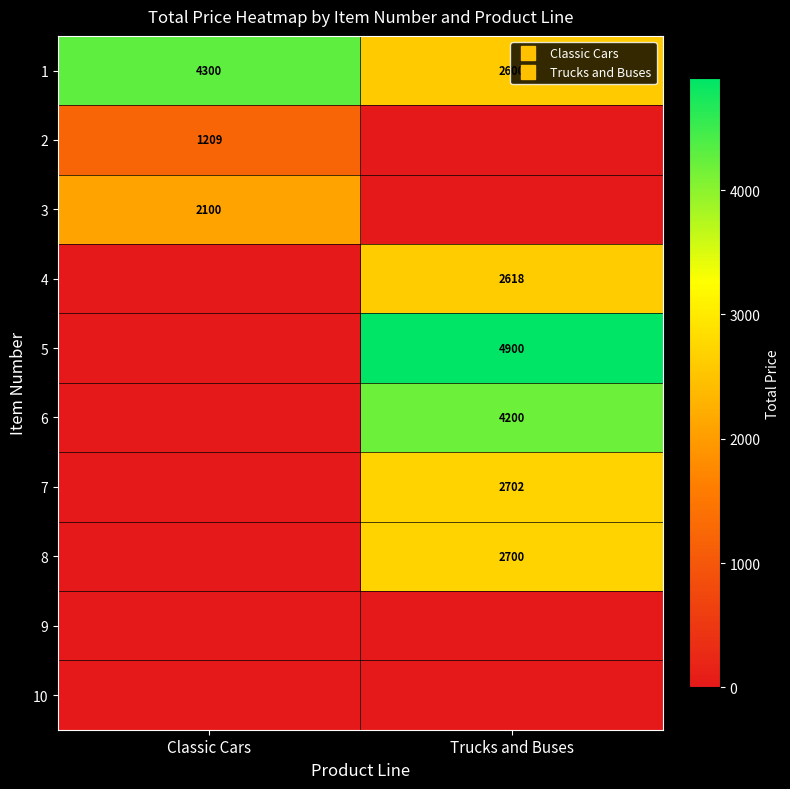

At Trucks and Buses, list the series in order from smallest to largest.

2, 3, 9, 10, 1, 4, 8, 7, 6, 5